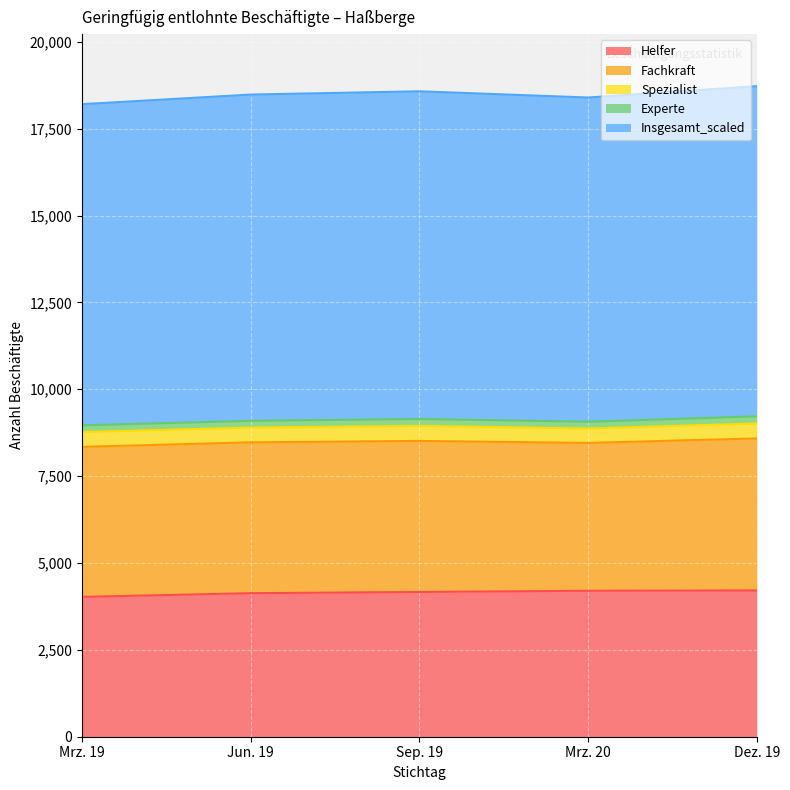

True or false: Fachkraft and Spezialist cross at least once.

False